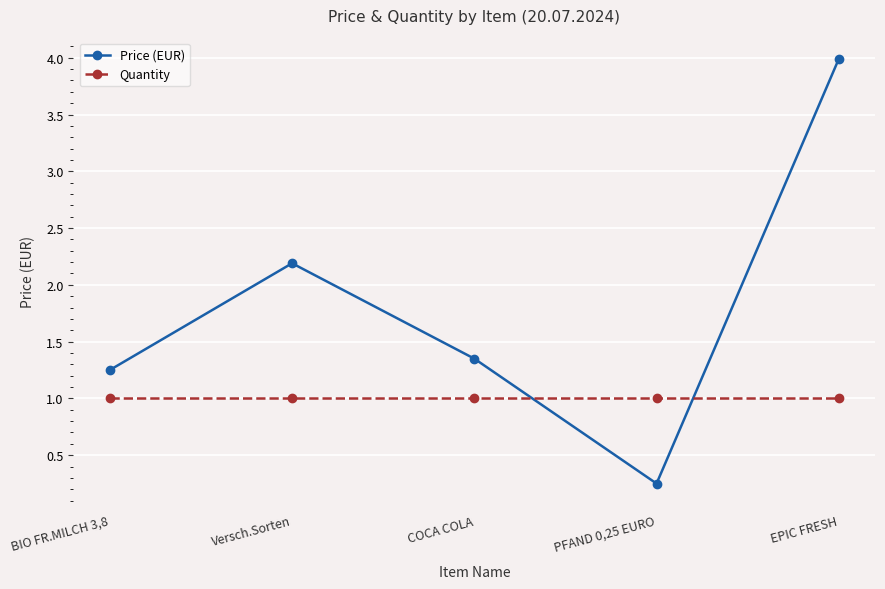

What is the minimum value for Quantity?

1.0